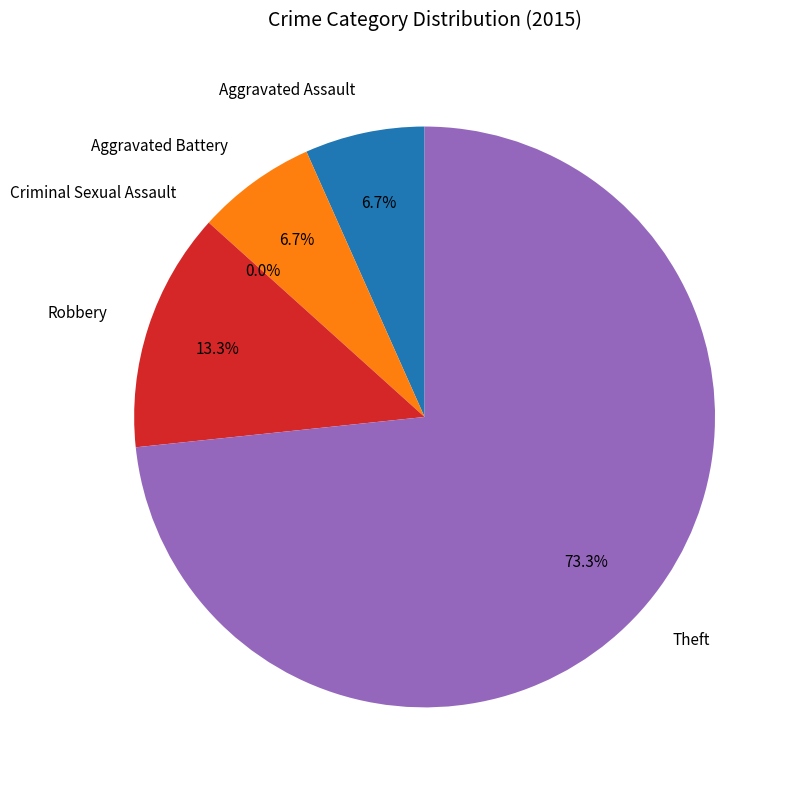

To the nearest percent, what is the average slice percentage?

20%